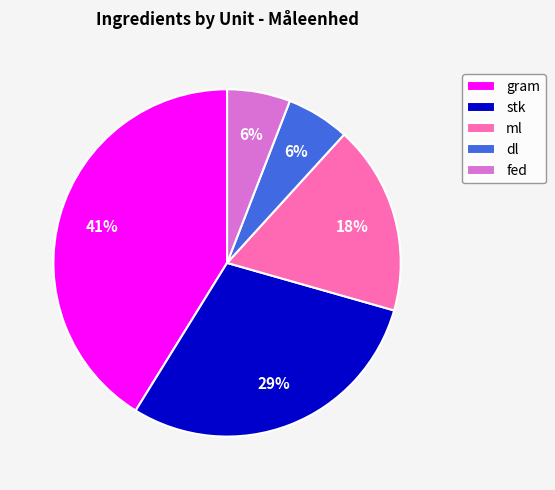

How many slices are in this pie chart?

5